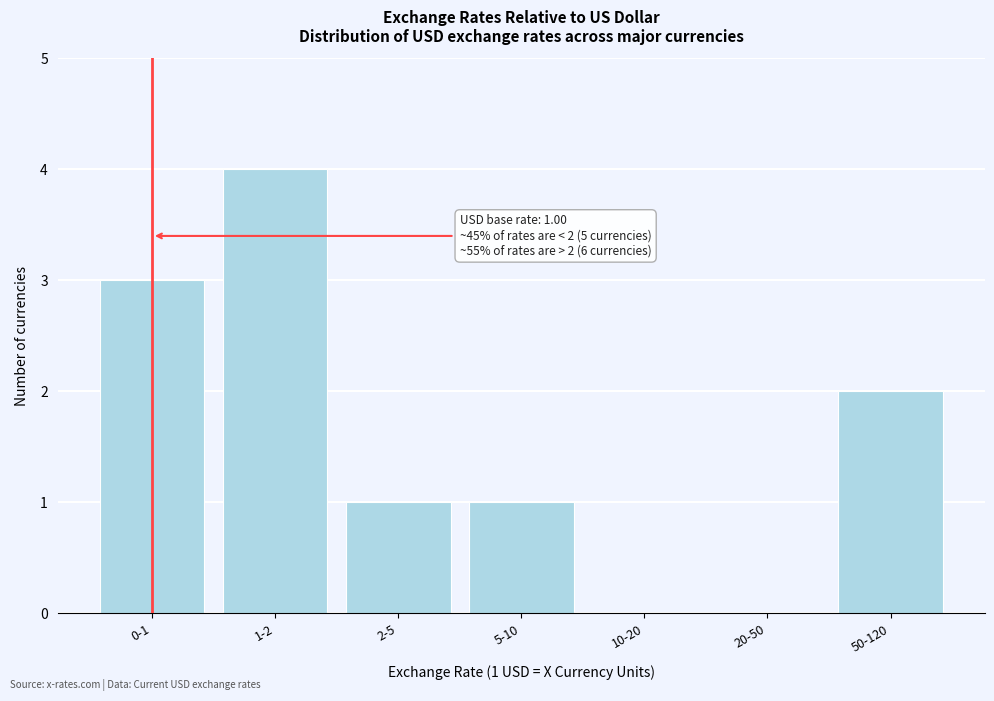

Reading left to right, what are all the values shown in this chart?

0-1=3	1-2=4	2-5=1	5-10=1	10-20=0	20-50=0	50-120=2